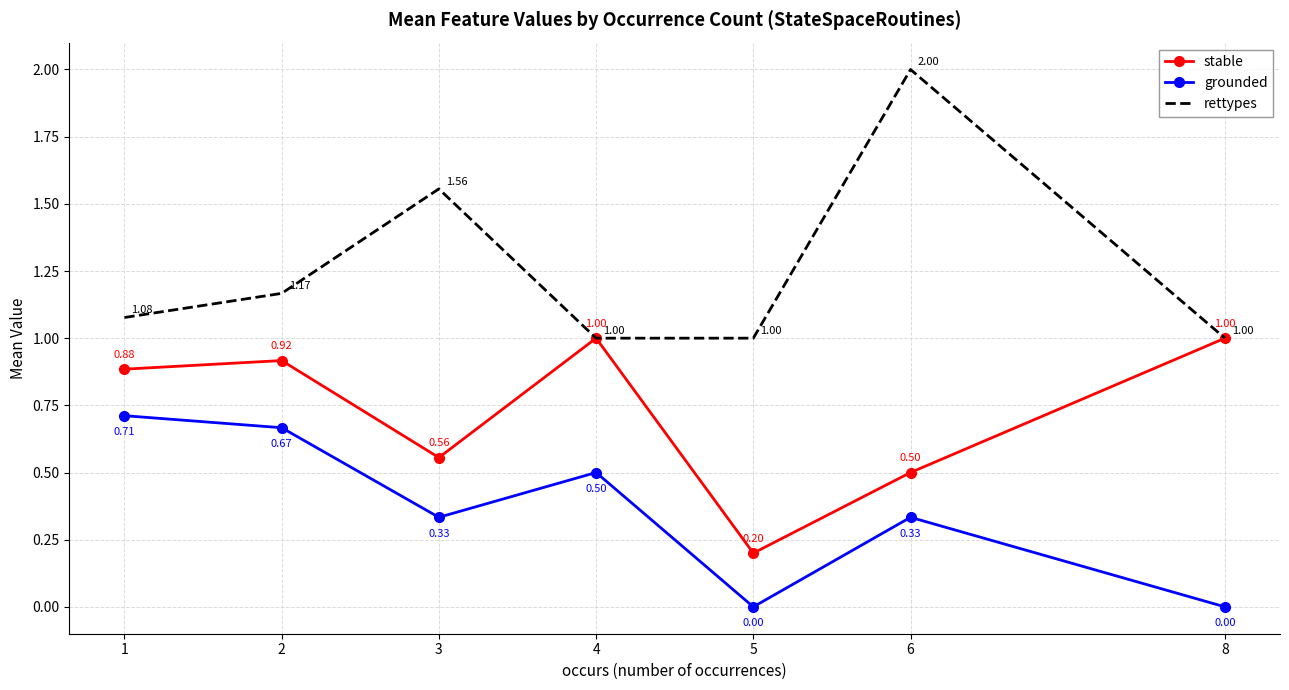

The grounded series shows 1.0 at 2. True or false?

False